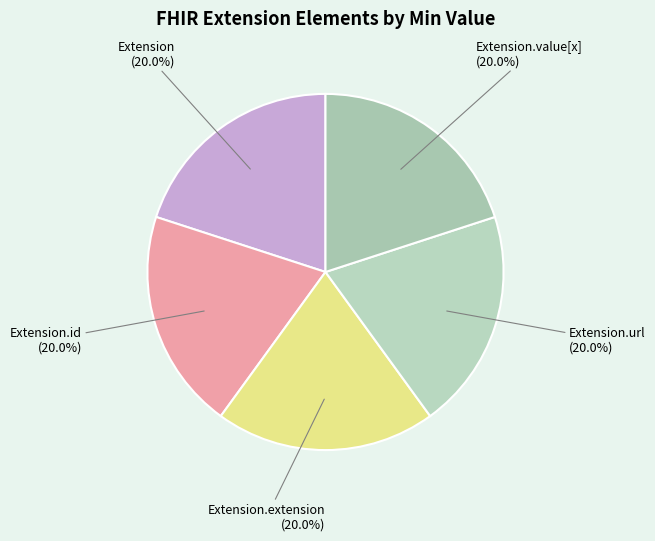

How many slices are in this pie chart?

5